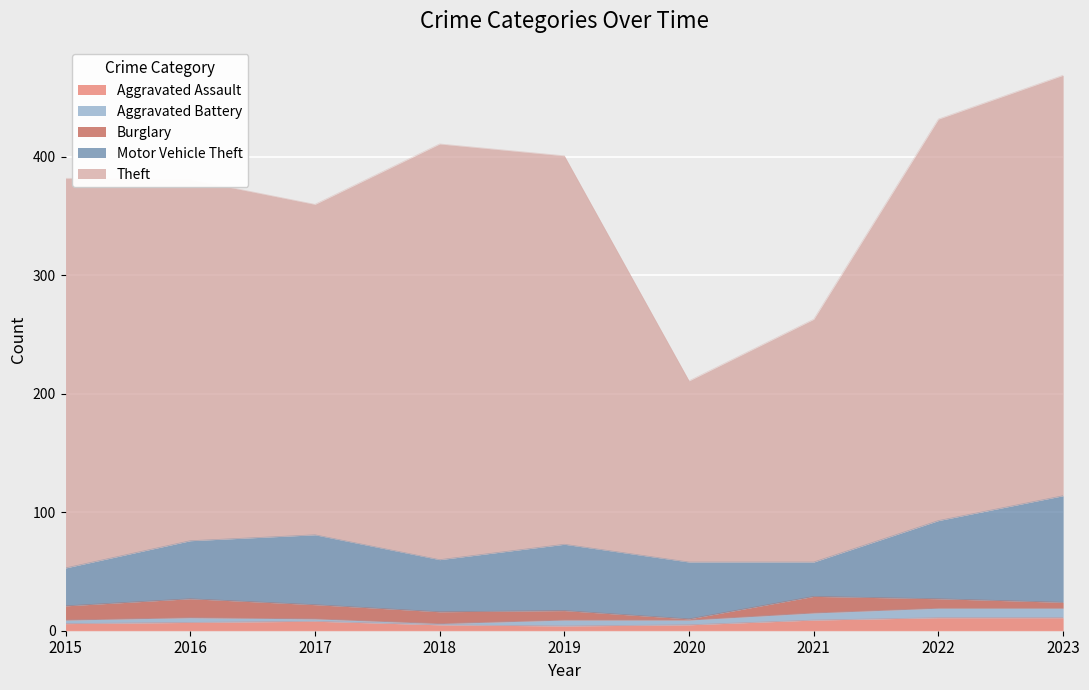

What is the difference between the maximum and minimum values in the Motor Vehicle Theft series?

61